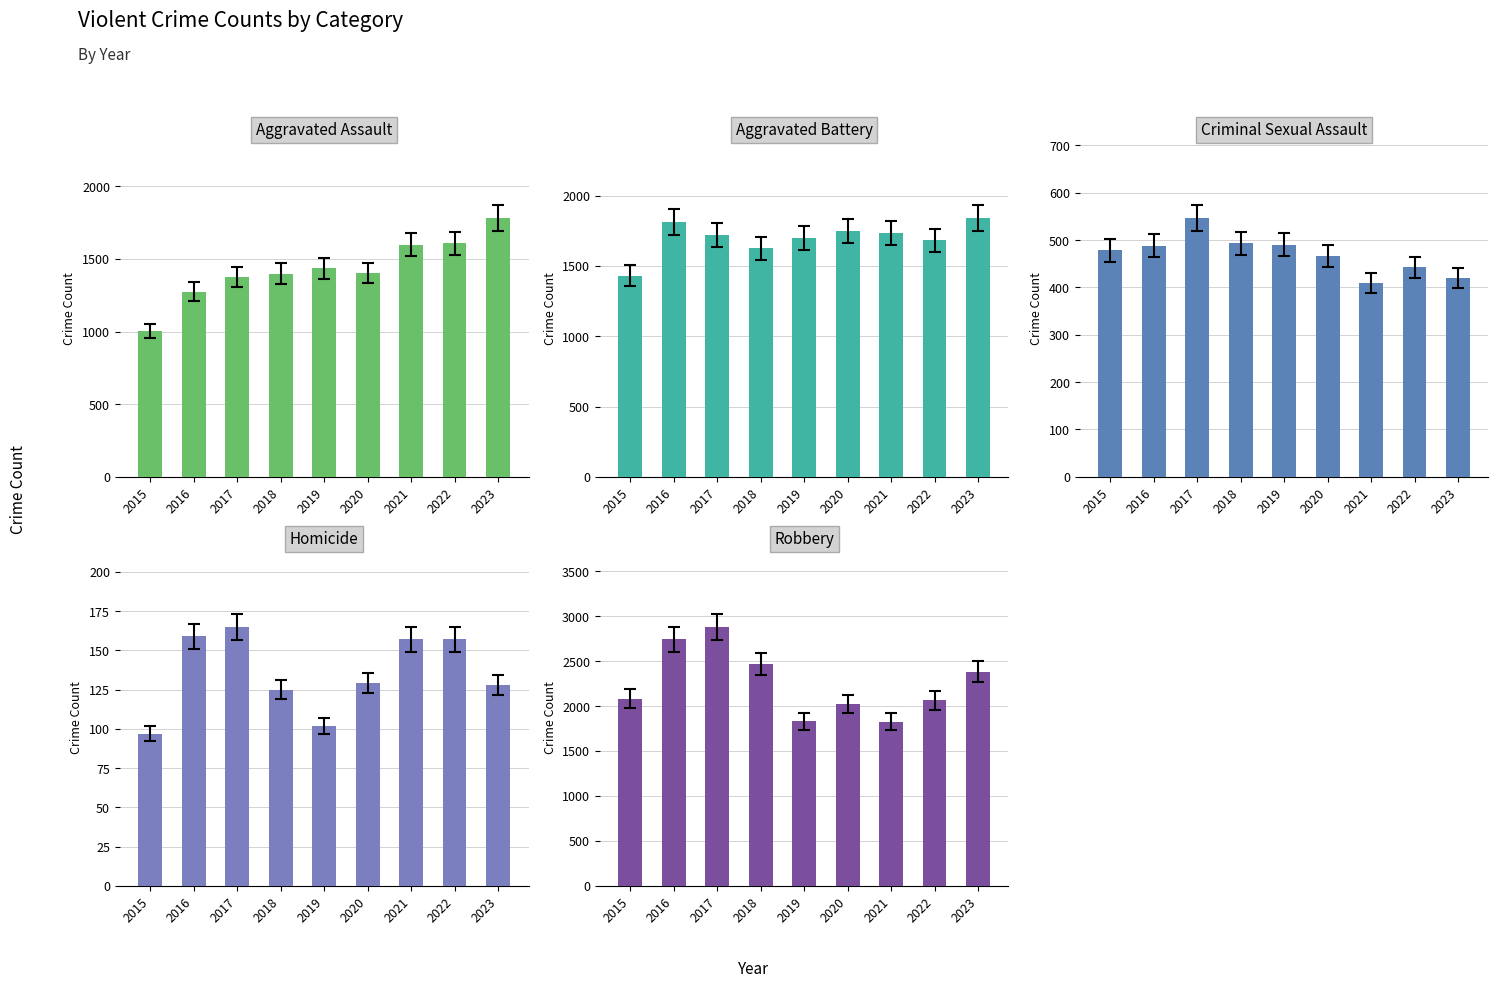

What is the highest value of the Aggravated Assault series?

1784